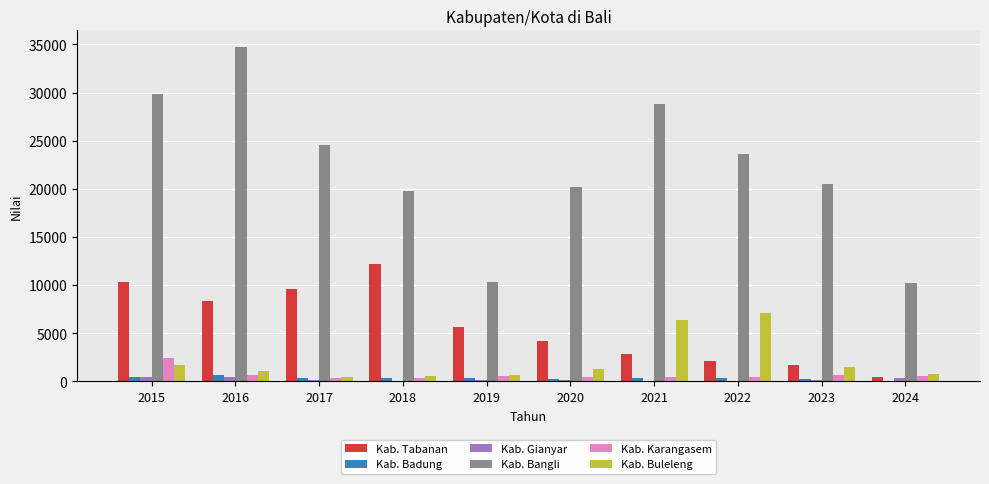

What is the maximum value for Kab. Tabanan?

12205